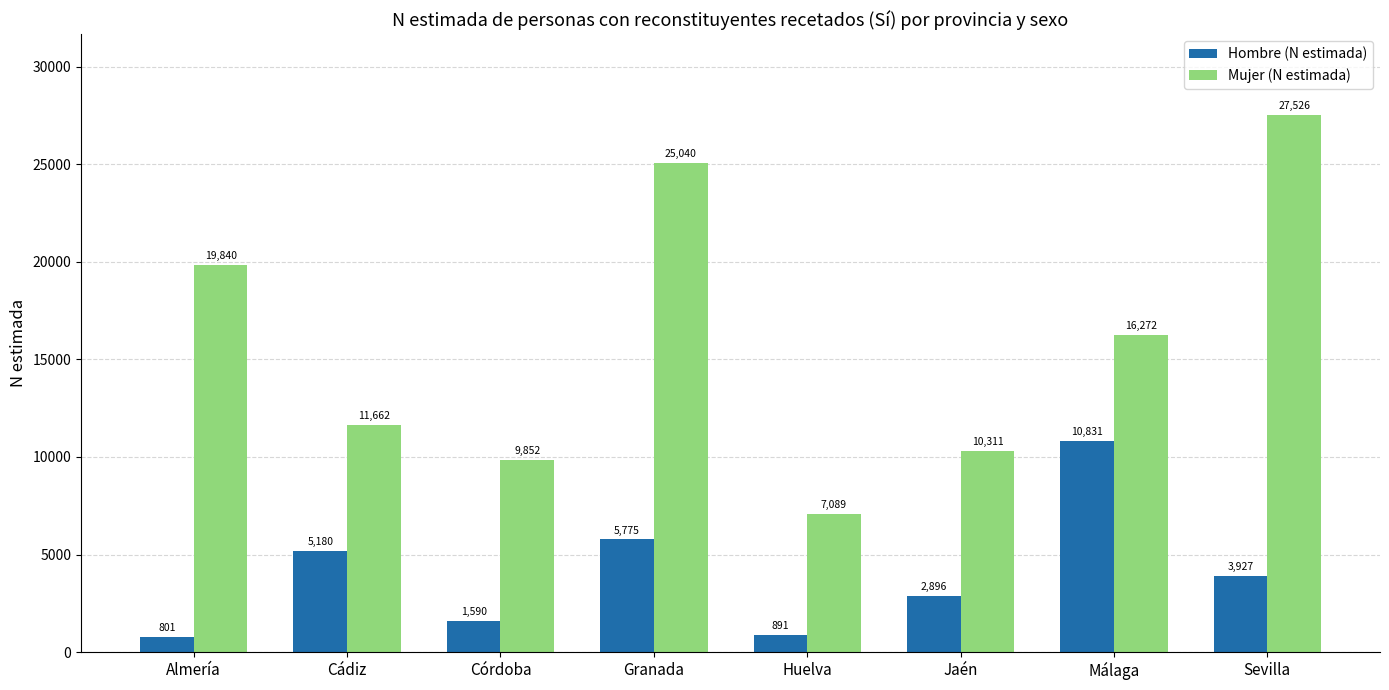

At which category does the chart reach its minimum across all series?

Almería